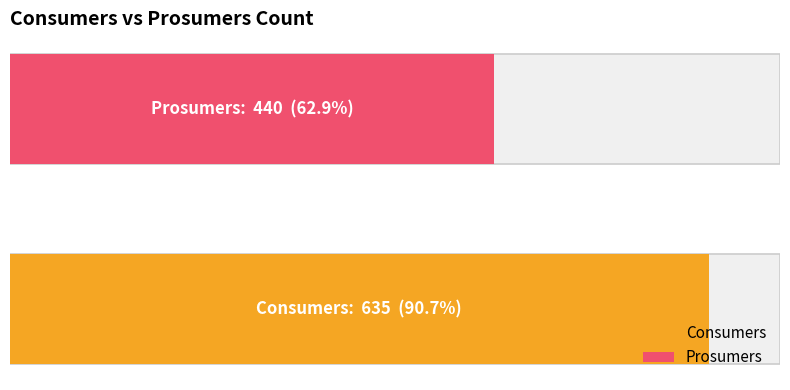

What is the difference between the highest and lowest values at 9?

195